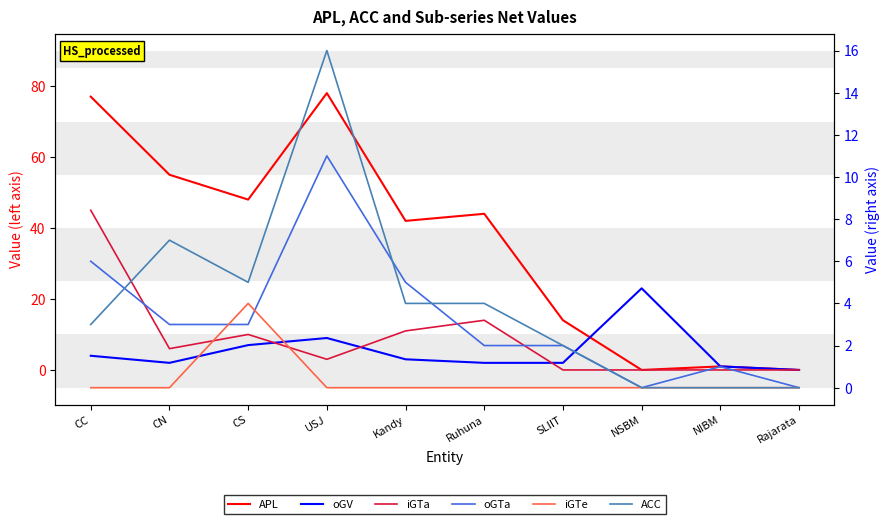

True or false: iGTa has a value of 0 at NIBM.

True